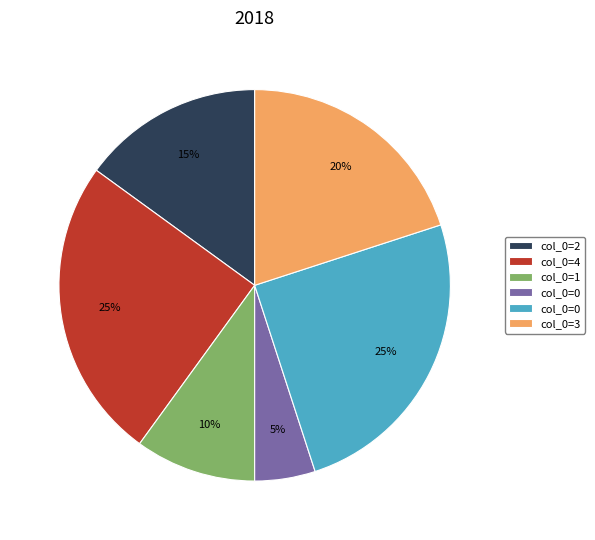

Is there any slice that represents more than half of the pie?

No